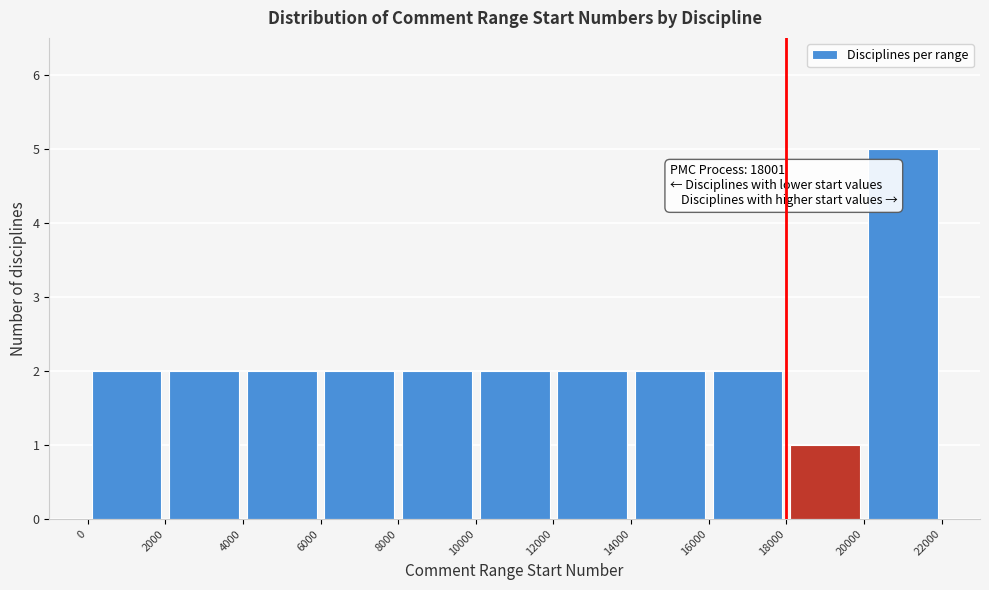

Over which range of the x-axis is the bar tallest?

20000 to 22000